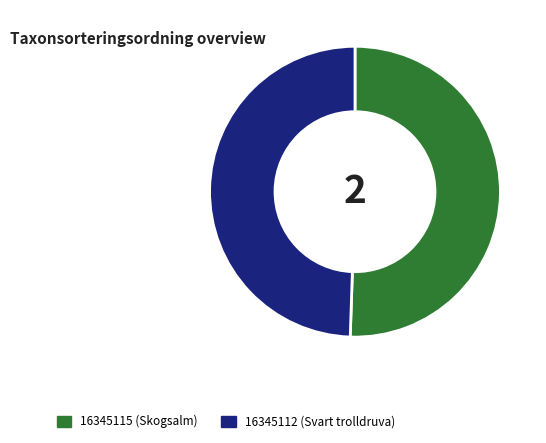

Does any single category account for the majority?

Yes